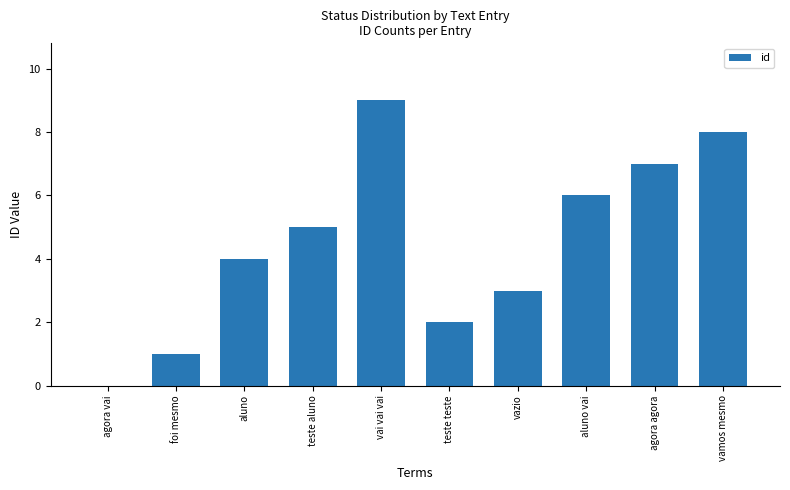

What is the maximum value shown in the chart?

9